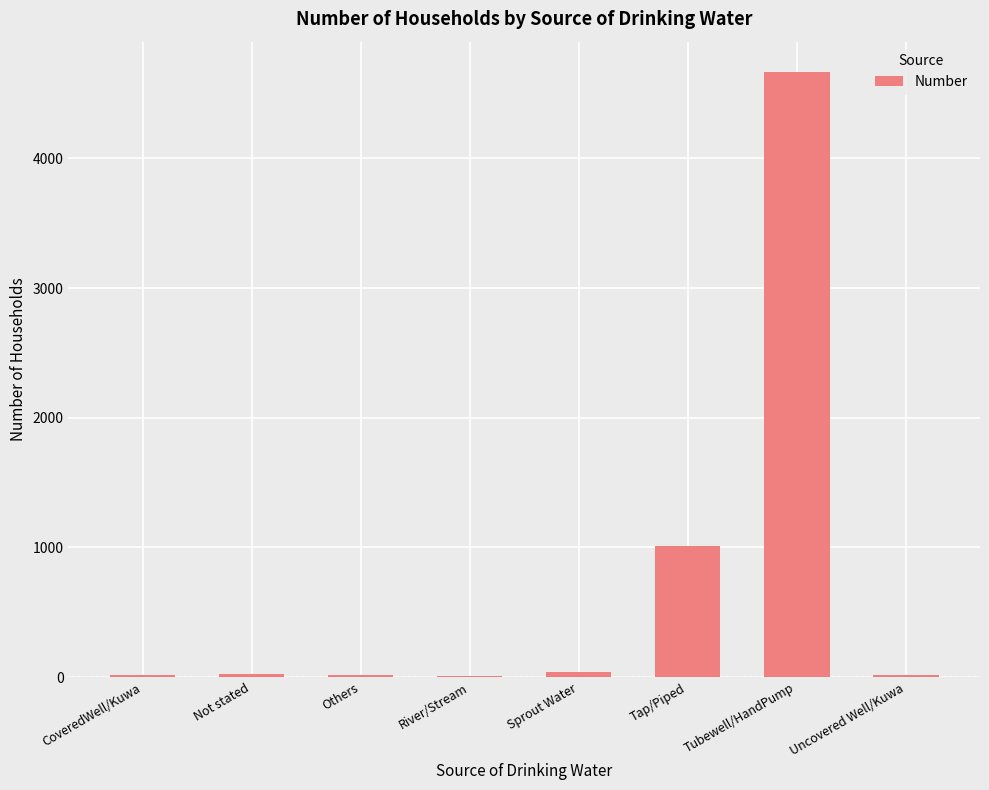

Which has a higher value, Not stated or Tap/Piped?

Tap/Piped